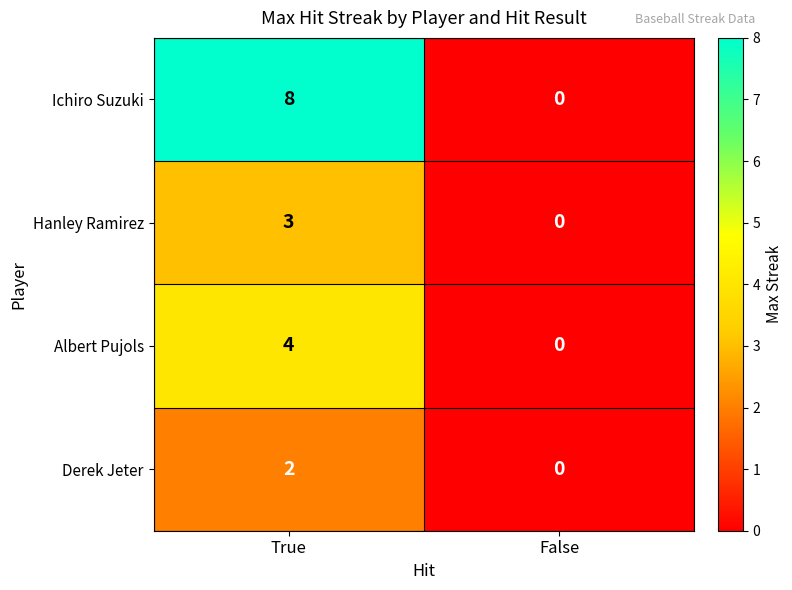

Which series has the largest total across all categories?

Ichiro Suzuki